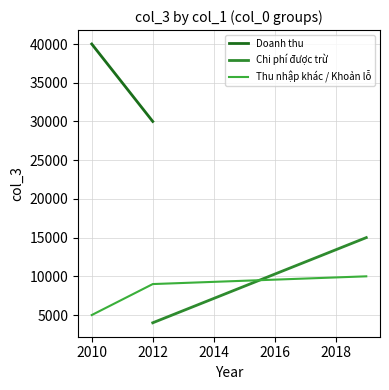

At which label is Thu nhập khác / Khoản lỗ closest to 7500?

2012